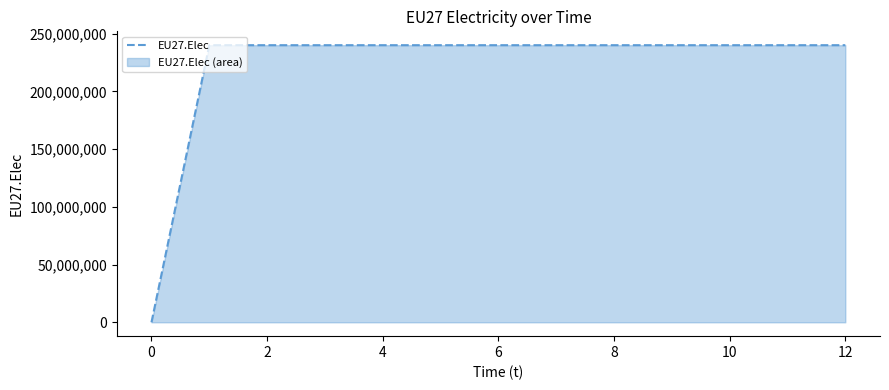

How many values are above zero?

12